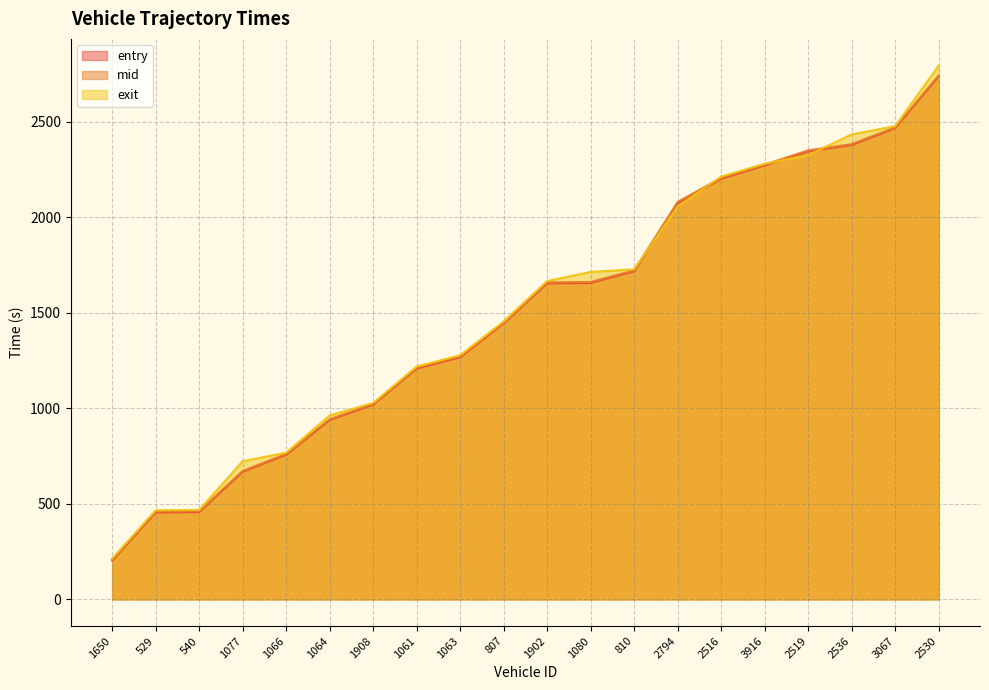

Does the chart have visible grid lines?

Yes